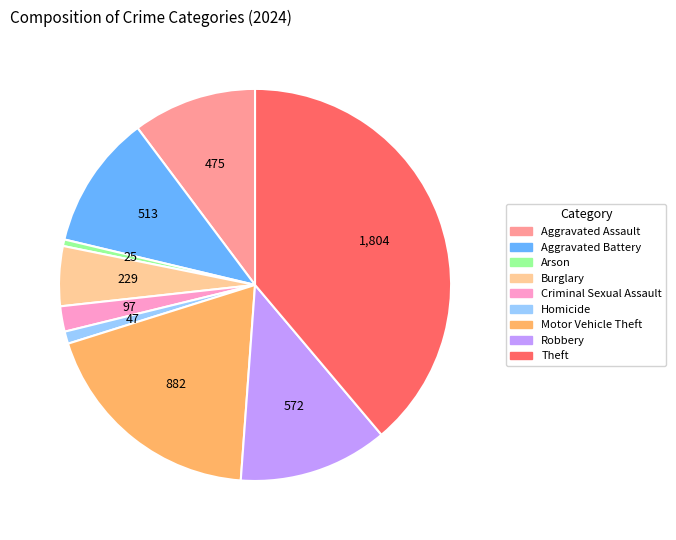

What is the largest slice in the pie chart?

Theft